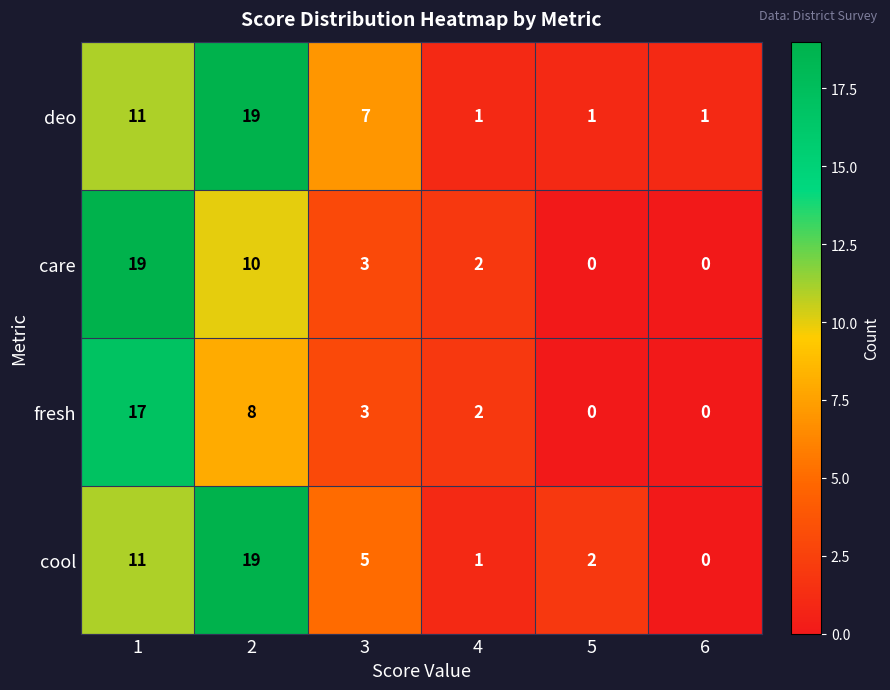

What is the spread (max minus min) of values at 2?

11